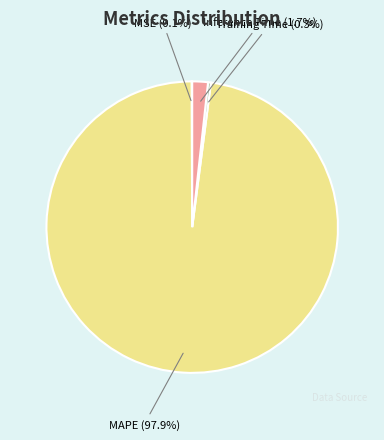

True or false: Inference Time accounts for 11% of the total.

False